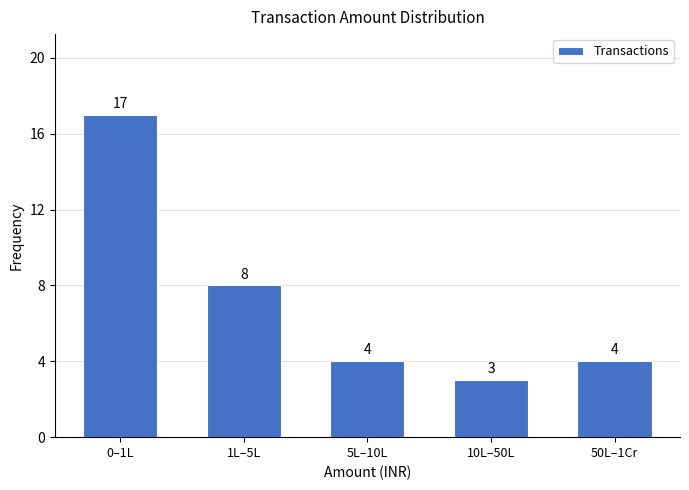

Reading left to right, extract all data points from this chart.

0–1L=17	1L–5L=8	5L–10L=4	10L–50L=3	50L–1Cr=4